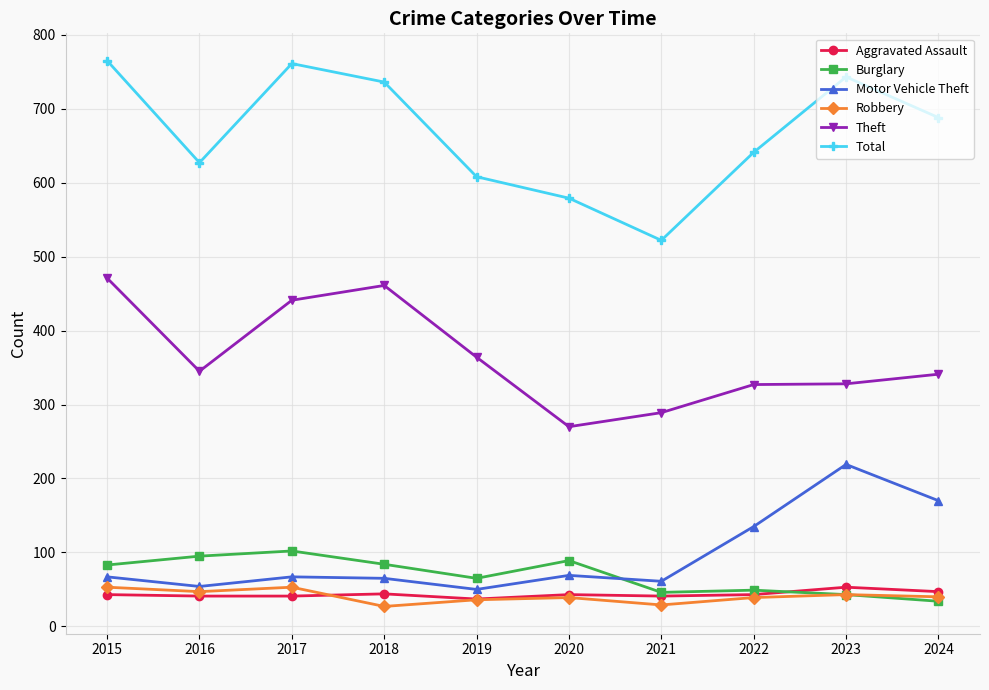

What is the spread (max minus min) of values at 2016?

586